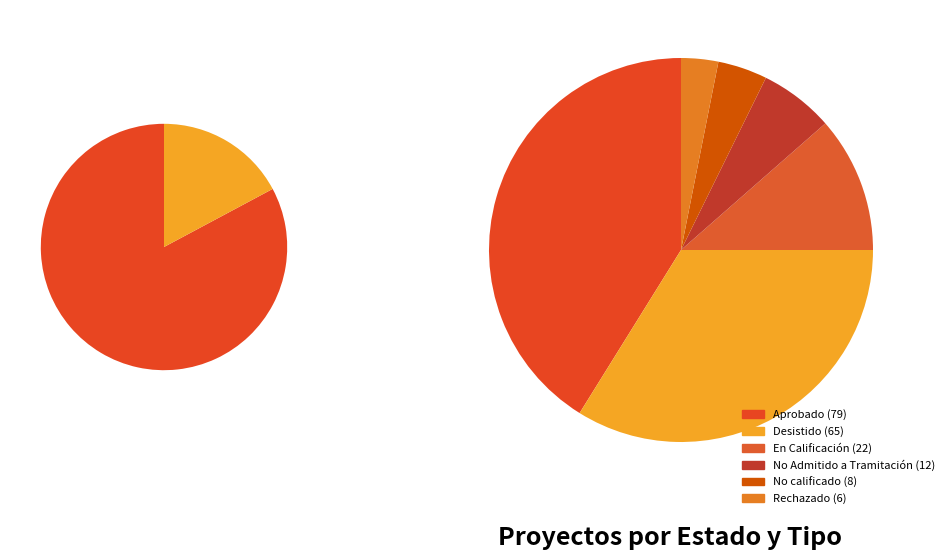

Combined, do En Calificación and No Admitido a Tramitación account for over 50%?

No